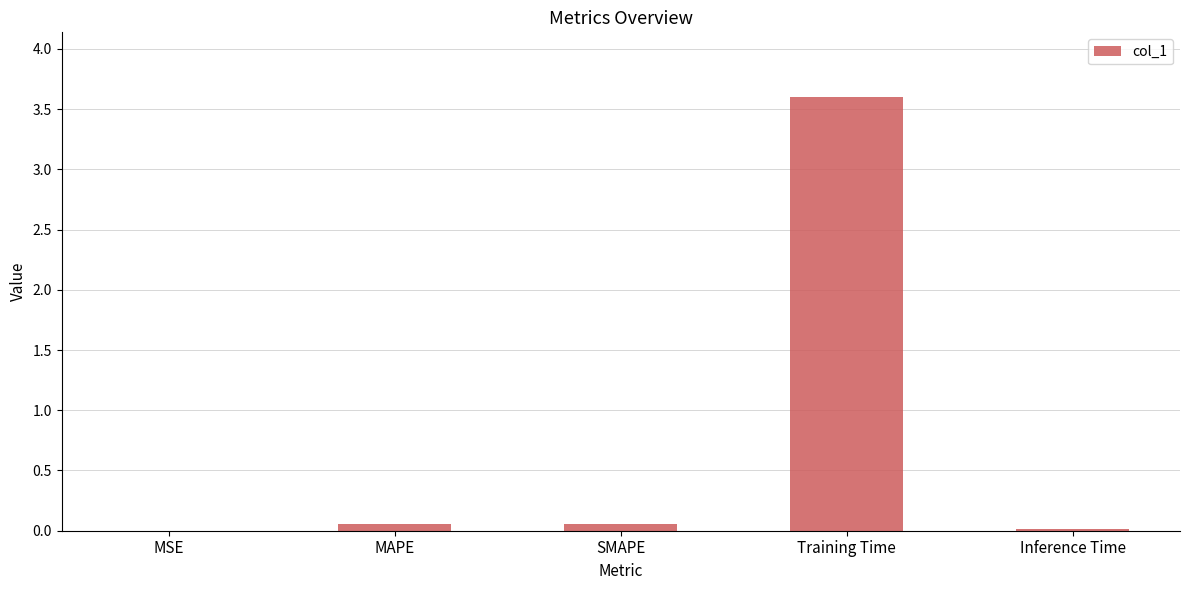

What is the average value?

0.7